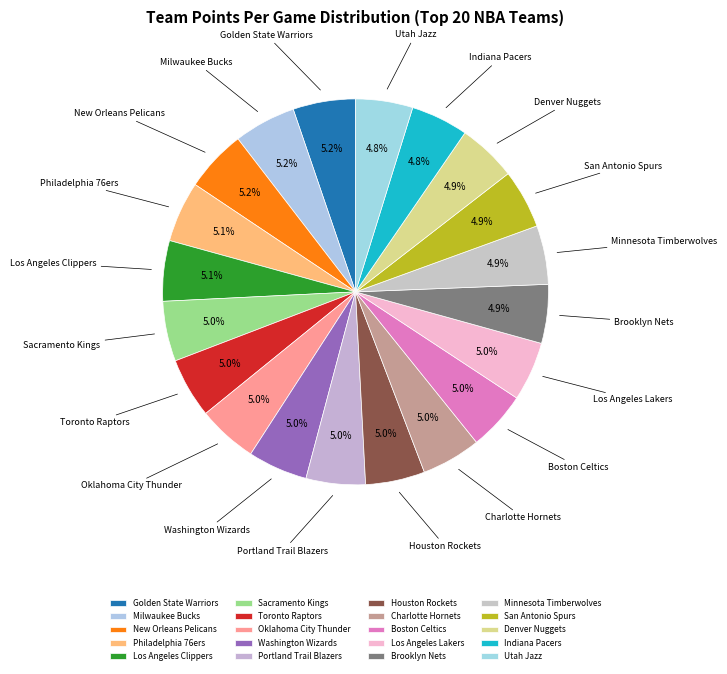

Do Philadelphia 76ers and Golden State Warriors together represent more than half of the pie?

No